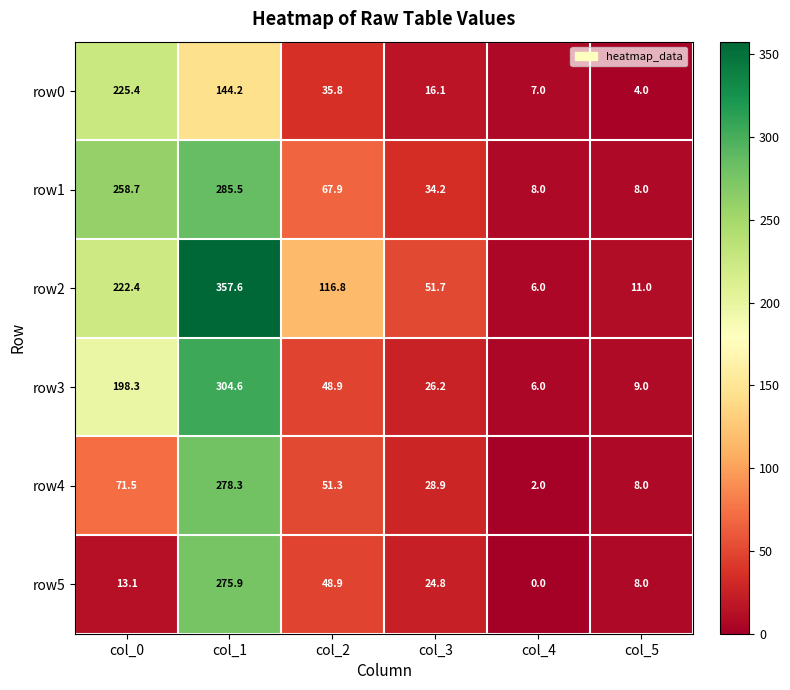

Which series has the largest range (max minus min)?

row2